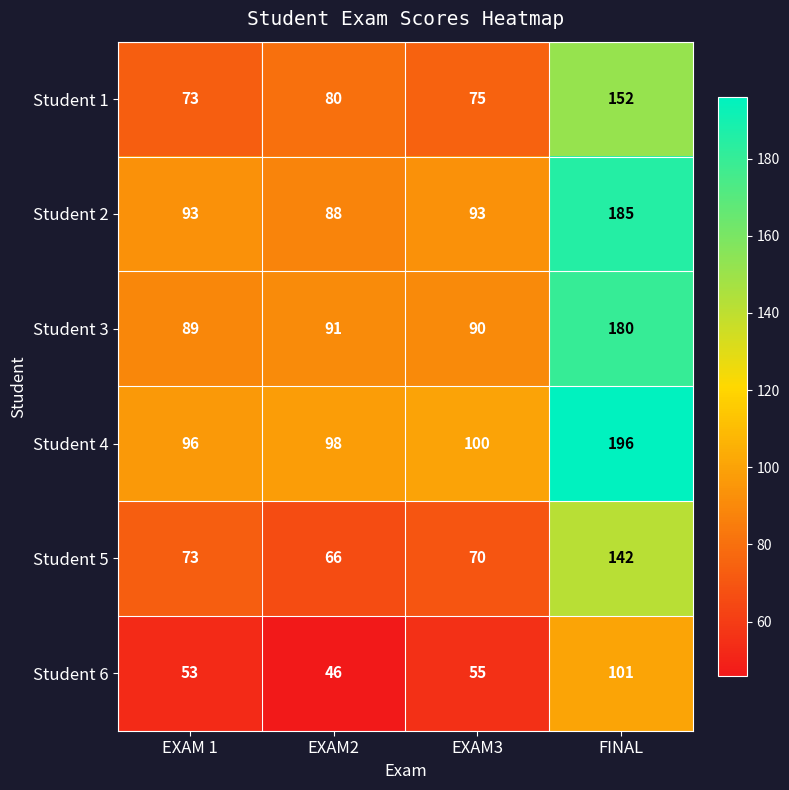

At how many categories does at least one series exceed 163?

1